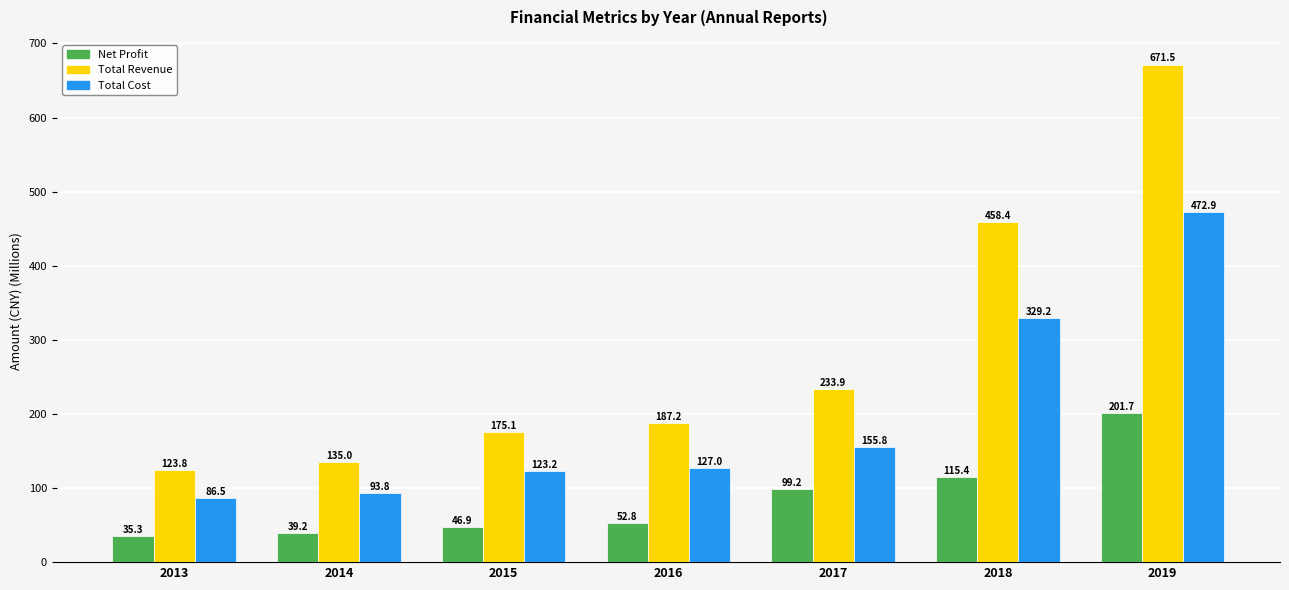

What is the minimum value shown in the chart?

35.3